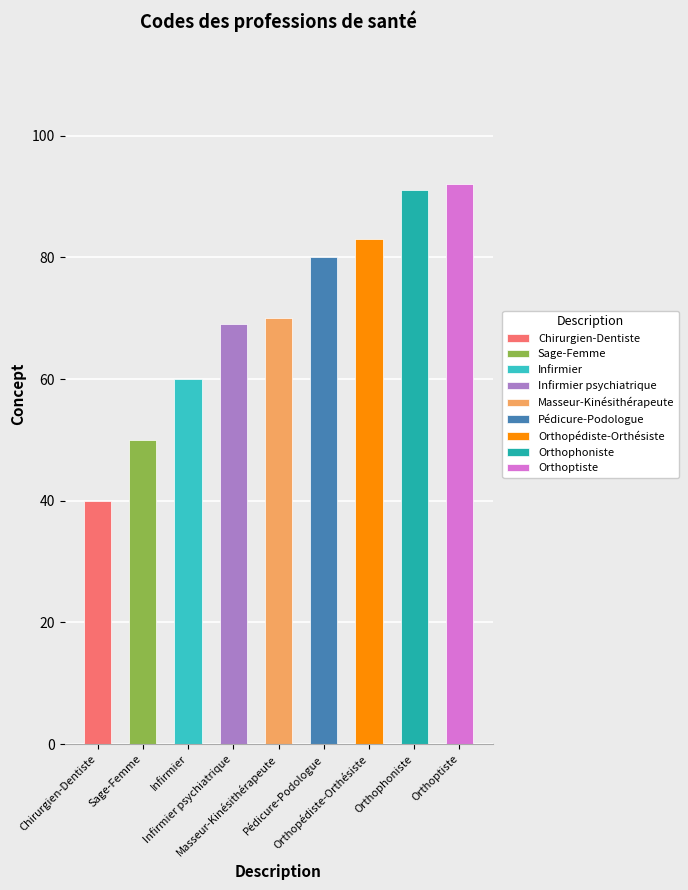

Reading left to right, list all the values displayed in this chart.

Chirurgien-Dentiste=40	Sage-Femme=50	Infirmier=60	Infirmier psychiatrique=69	Masseur-Kinésithérapeute=70	Pédicure-Podologue=80	Orthopédiste-Orthésiste=83	Orthophoniste=91	Orthoptiste=92